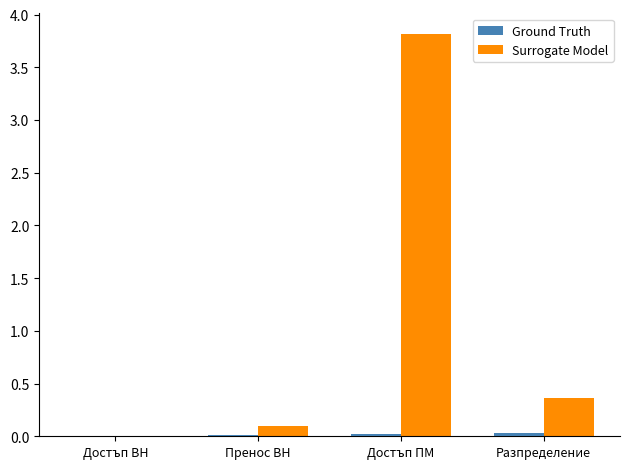

What is the total value across all series at Разпределение?

0.4